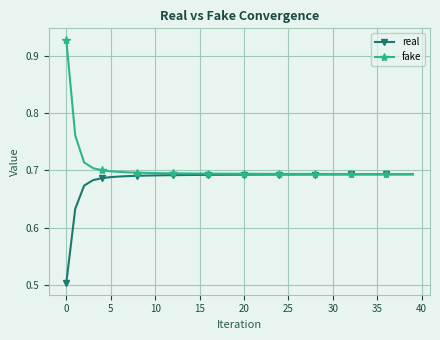

Rank the series by their average value, from lowest to highest.

real, fake